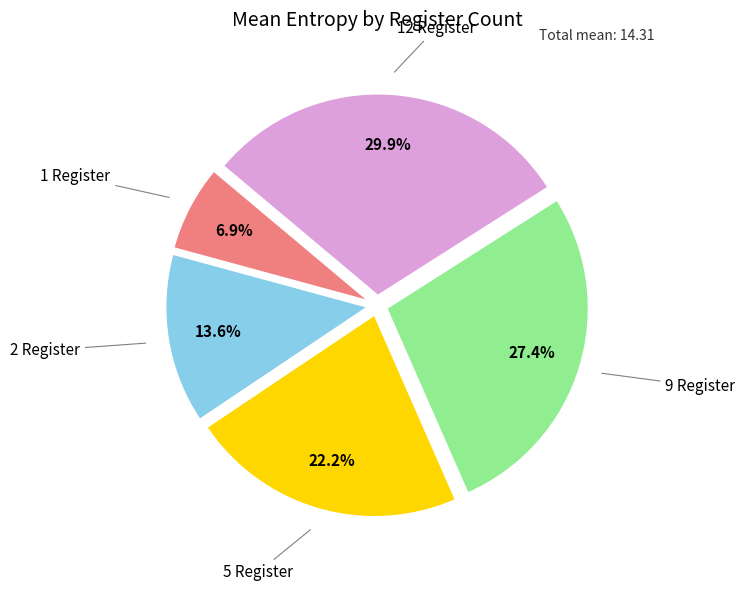

Is there a majority slice in this chart?

No